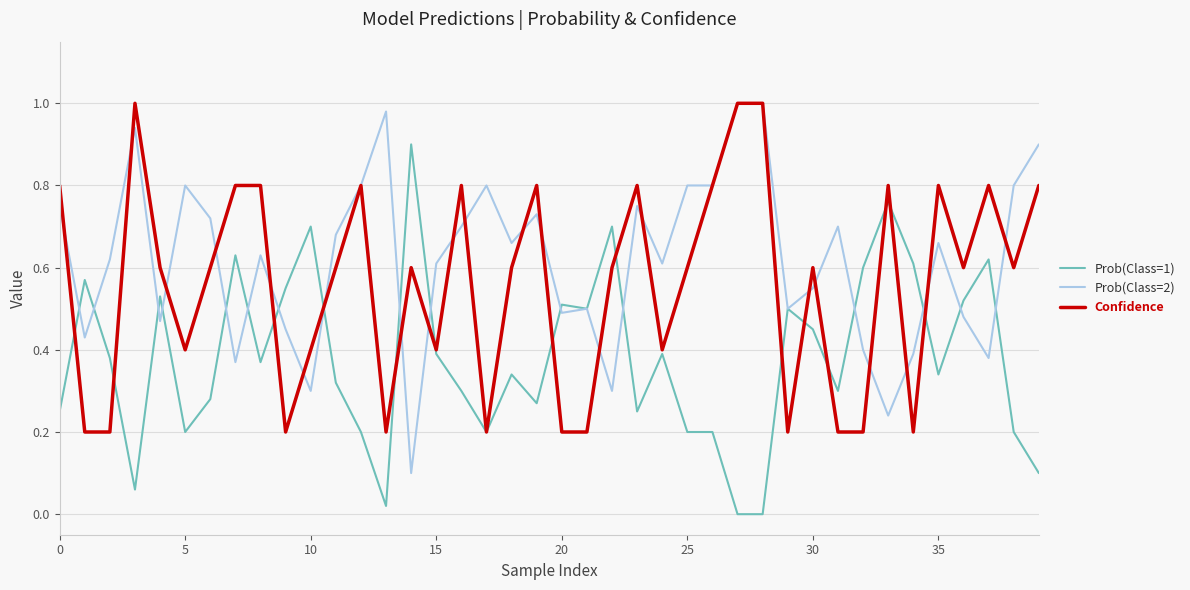

Does the chart have visible grid lines?

Yes